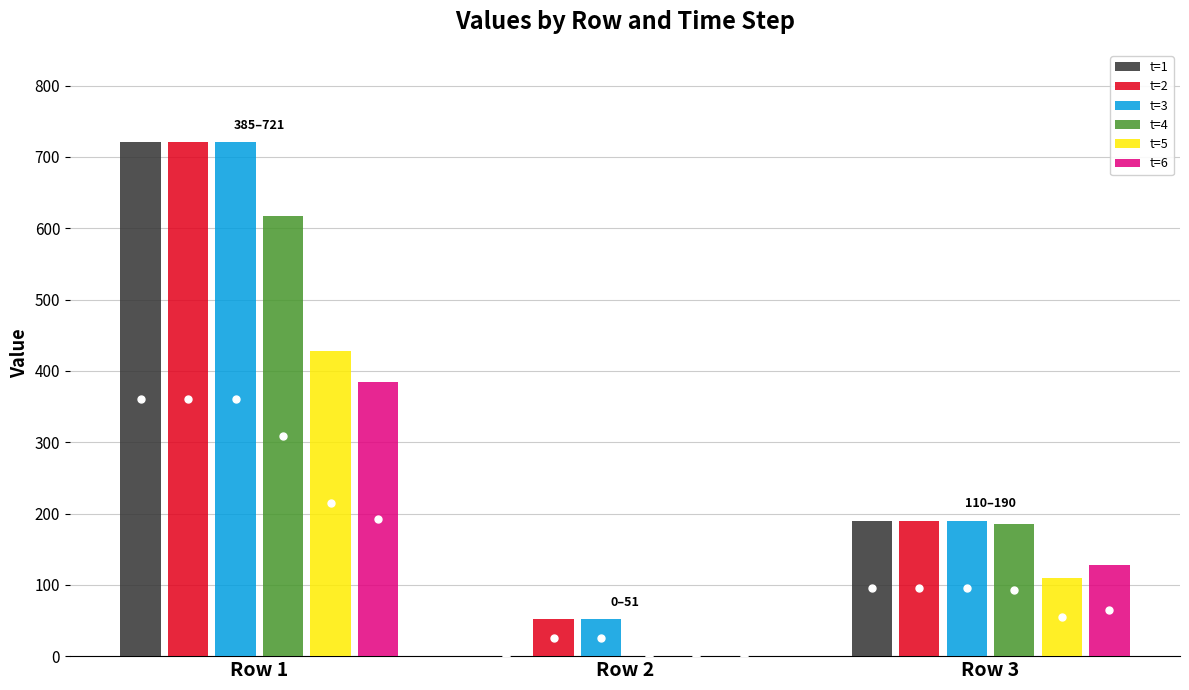

Is the value of t=4 at Row 2 greater than the value of t=1 at Row 3?

No